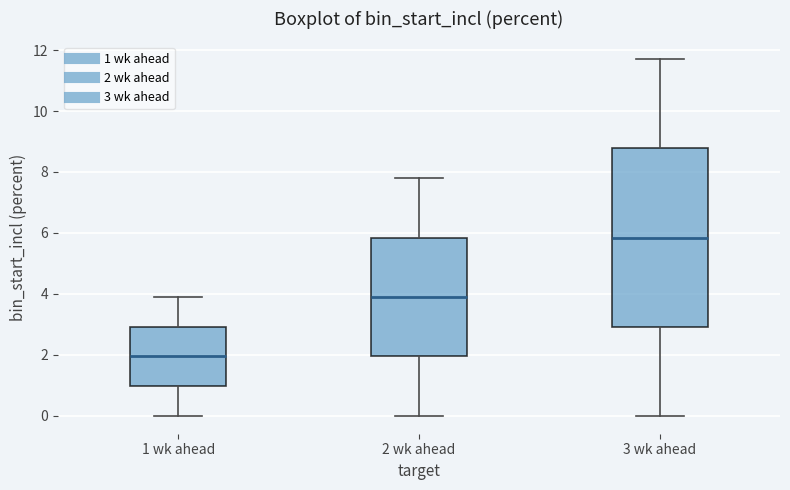

Which box is the tallest, from its lower edge to its upper edge?

3 wk ahead